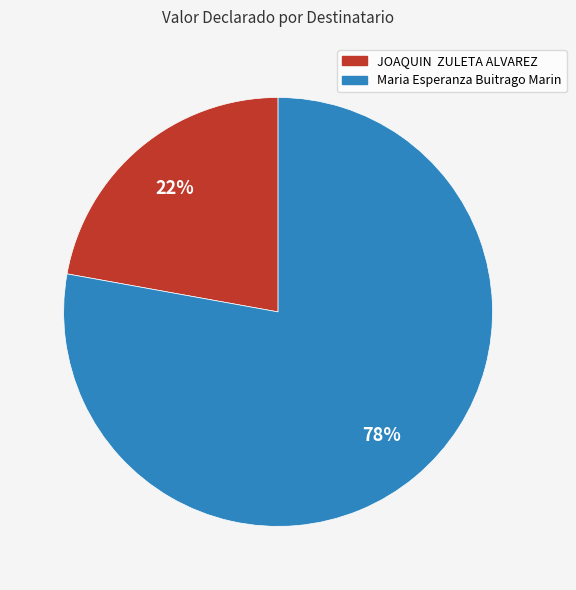

Which slice is the smallest?

JOAQUIN ZULETA ALVAREZ